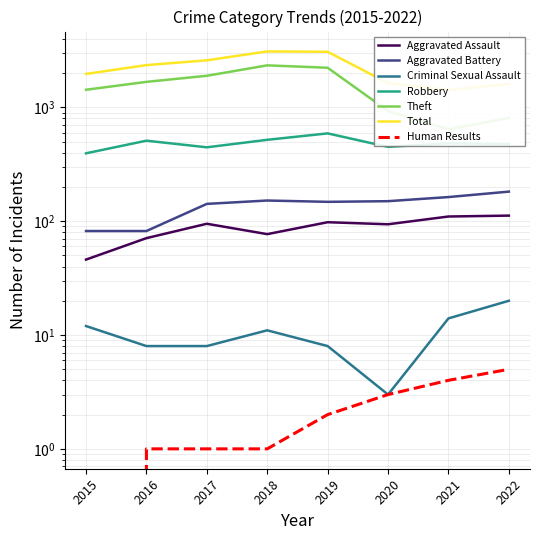

True or false: Robbery and Total intersect in this chart.

False